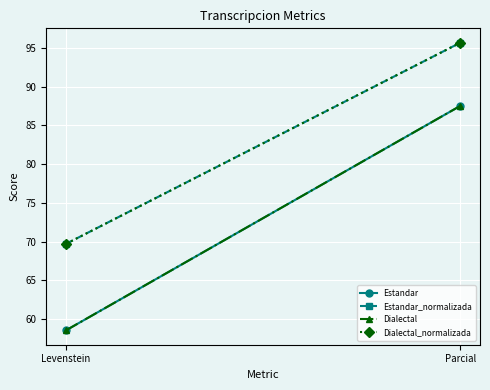

List the labels in order of Estandar value, largest first.

Parcial, Levenstein